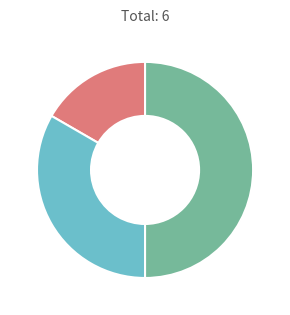

Rank the categories by value from highest to lowest.

website services, website core, my mobile application